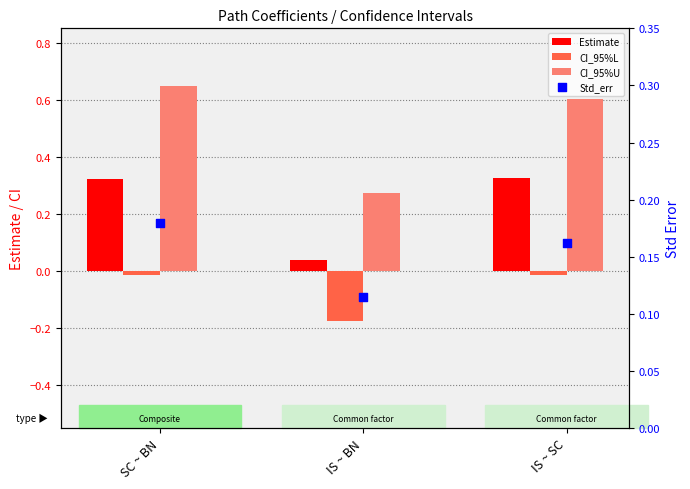

At which category is the sum across all series the highest?

SC ~ BN